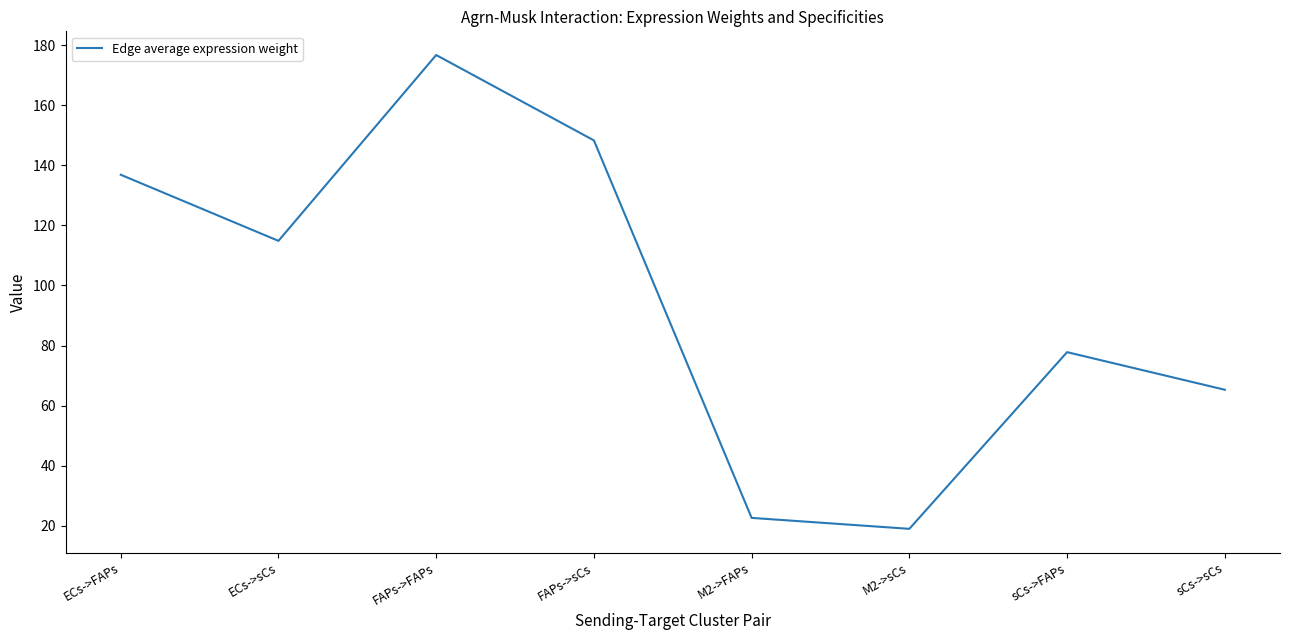

How many values are below 114?

4